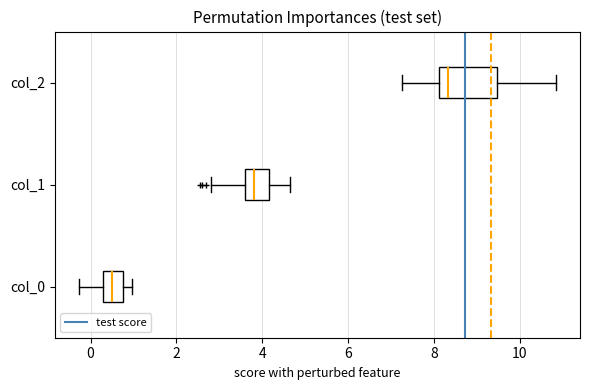

Where does the right whisker of the box for col_1 end on the x-axis? The values are not printed on the chart, so give them approximately, as read against the axis.

4.6